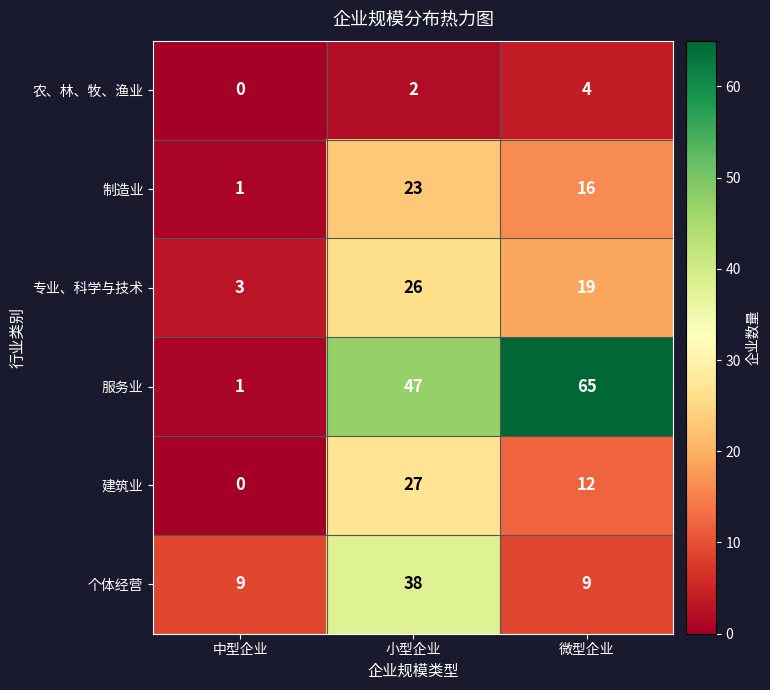

True or false: 服务业 has a value of 47 at 小型企业.

True